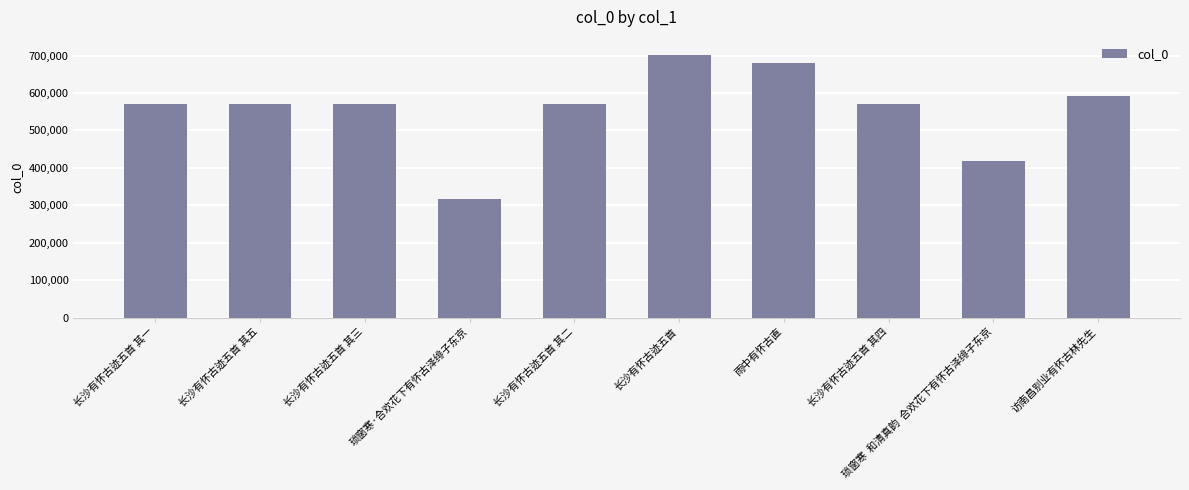

Does the chart contain stacked bars?

No